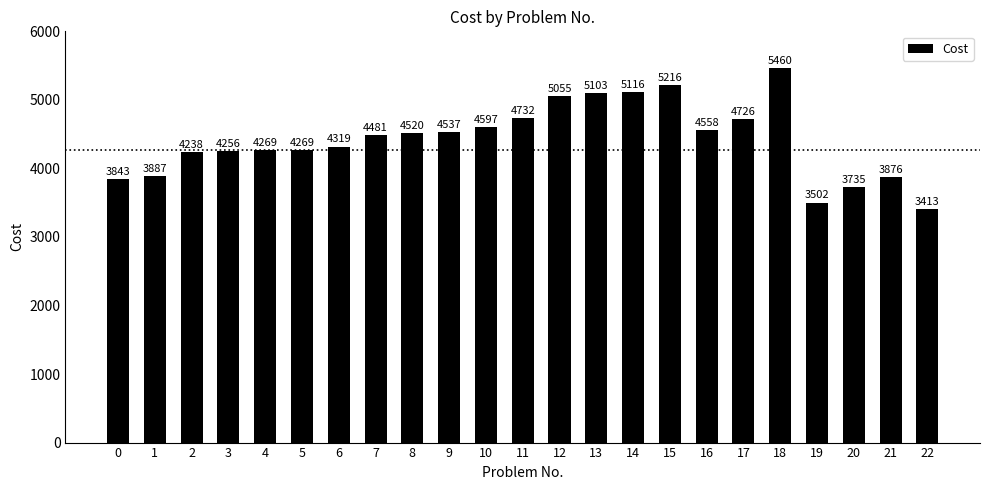

Reading left to right, list all the values displayed in this chart.

0=3843	1=3887	2=4238	3=4256	4=4269	5=4269	6=4319	7=4481	8=4520	9=4537	10=4597	11=4732	12=5055	13=5103	14=5116	15=5216	16=4558	17=4726	18=5460	19=3502	20=3735	21=3876	22=3413